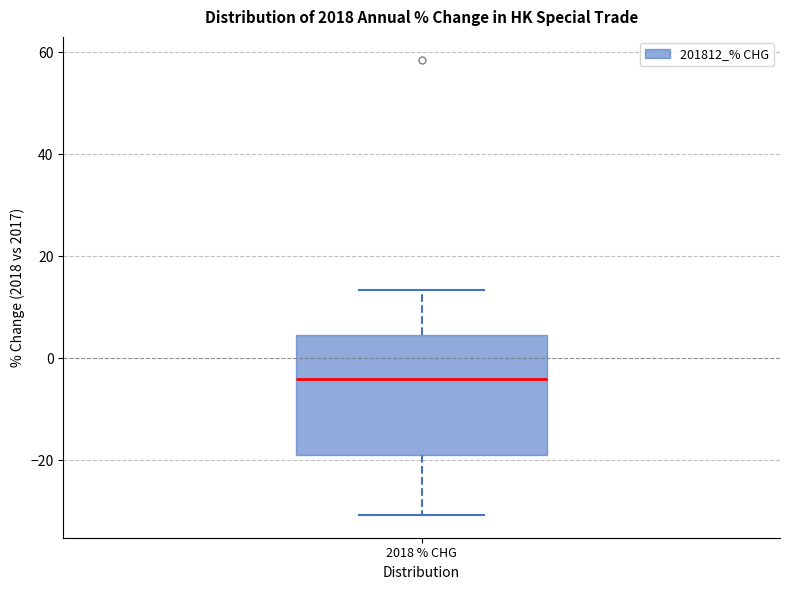

Where is the lower edge of the box for 2018 % CHG on the y-axis? The values are not printed on the chart, so give them approximately, as read against the axis.

-20